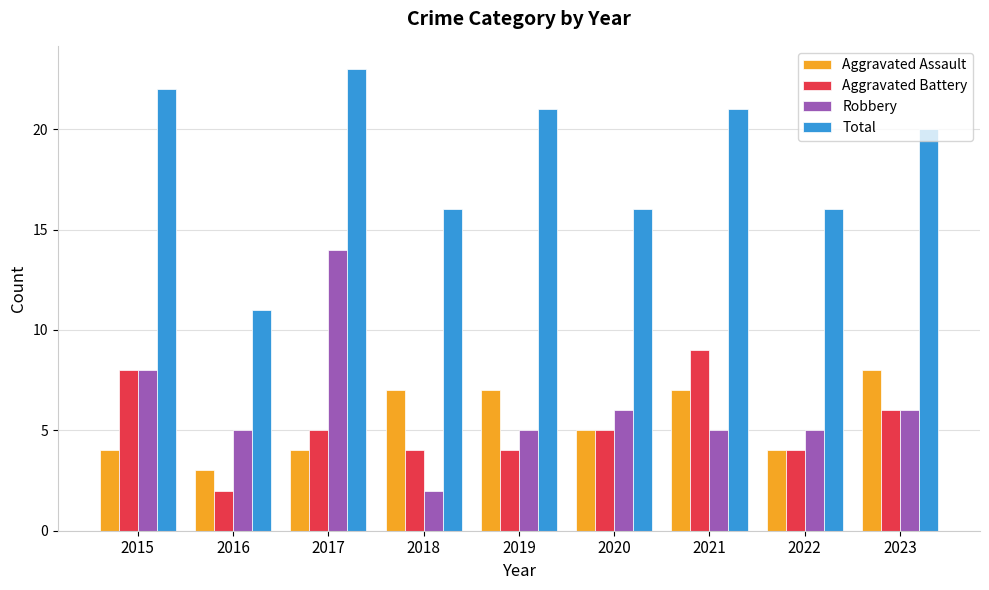

Is it true that Aggravated Assault equals 3 at 2016?

True